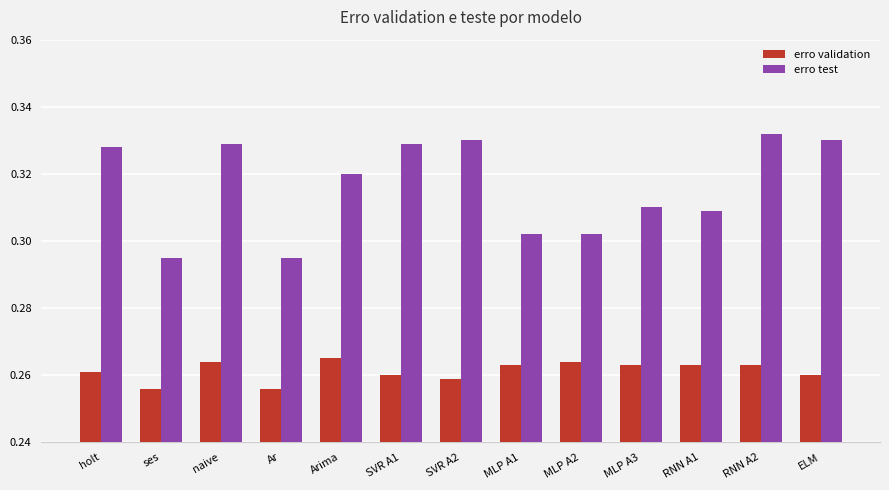

What is the total value across all series at RNN A1?

0.6